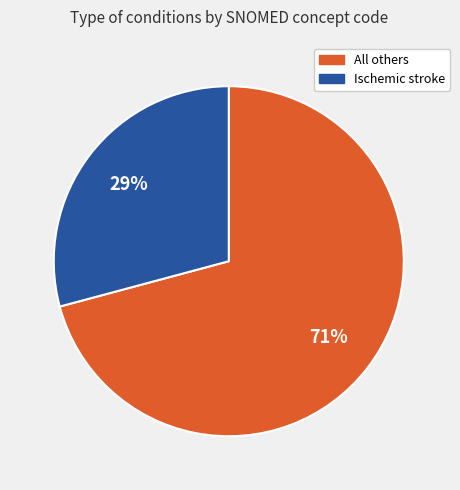

To the nearest percent, what is the difference between the largest and smallest slice percentages?

42%